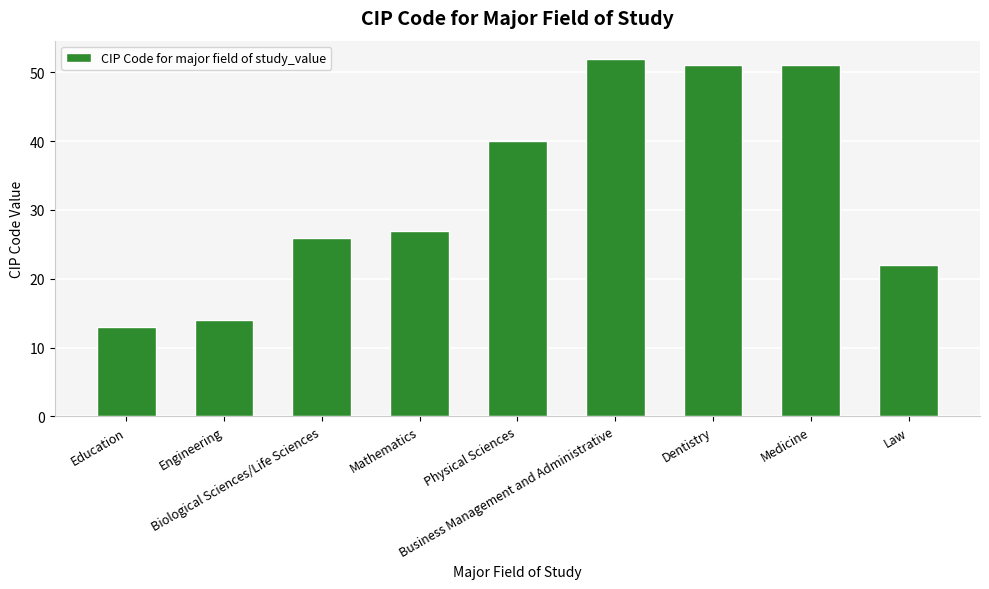

How many values are below 27?

4